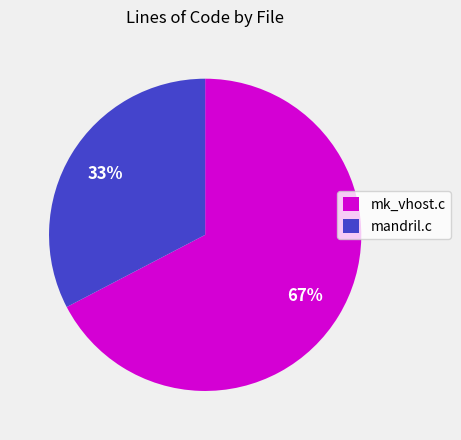

What is the largest slice in the pie chart?

mk_vhost.c